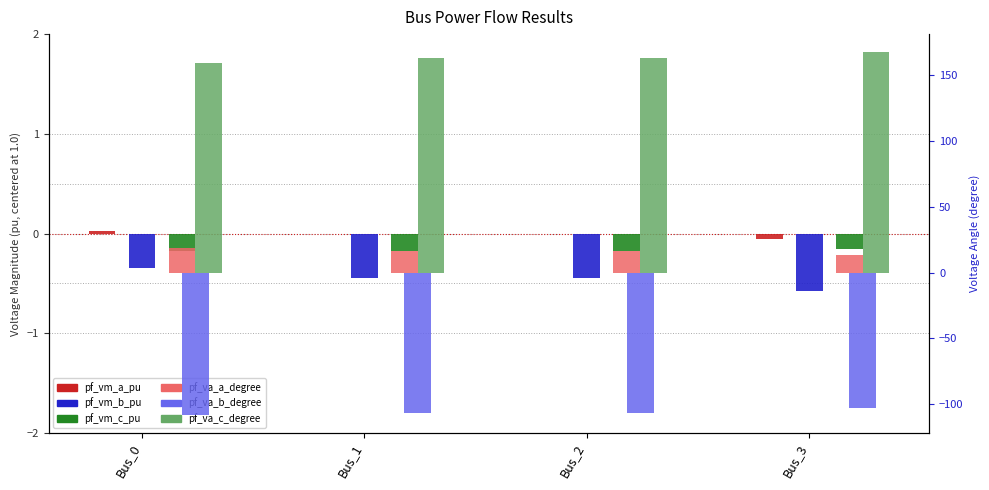

The pf_va_a_degree series shows 16.7 at Bus_1. True or false?

True